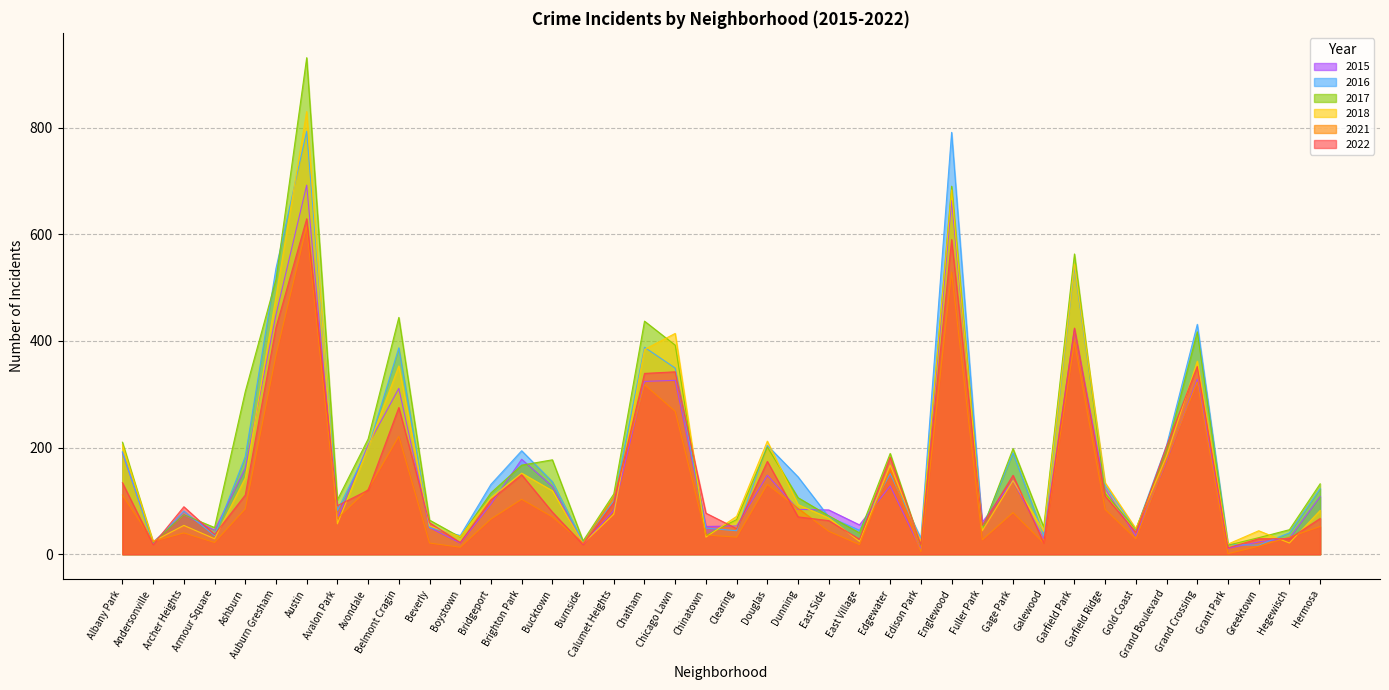

Where is 2022 nearest to the value 320?

Chatham